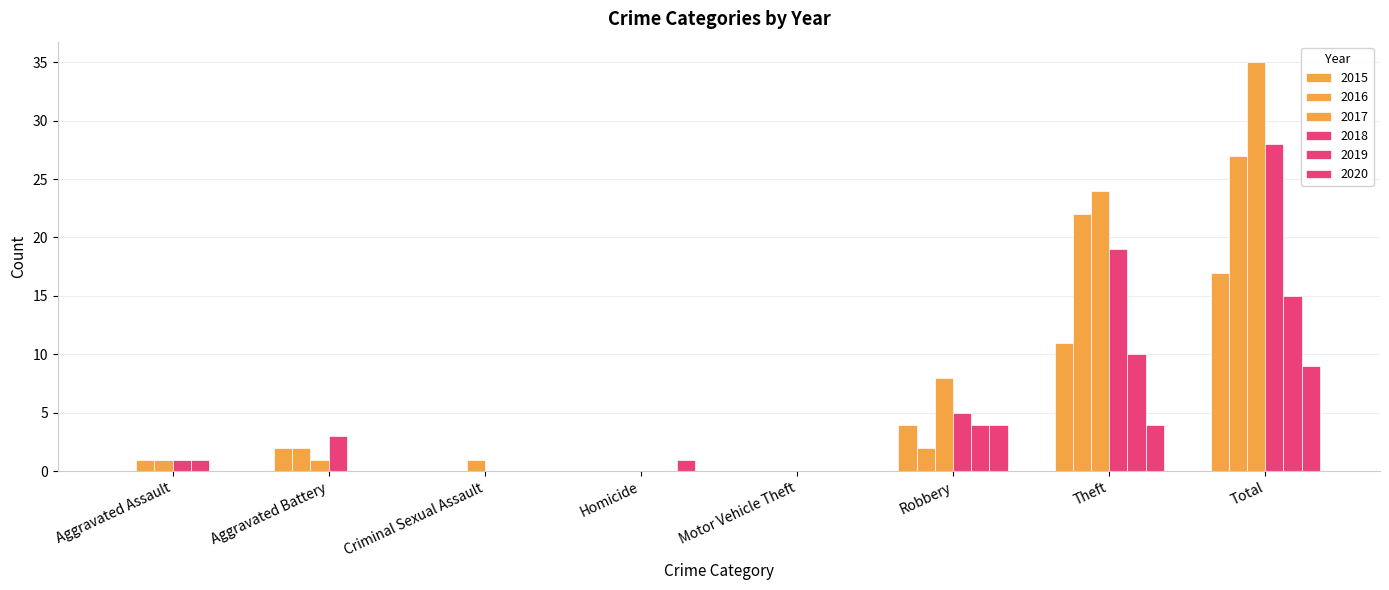

Which series has the largest range (max minus min)?

2017